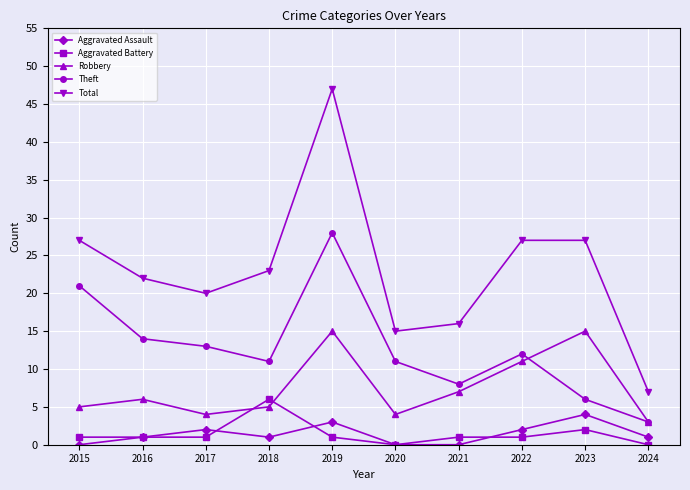

List the series in order of their peak value, lowest first.

Aggravated Assault, Aggravated Battery, Robbery, Theft, Total